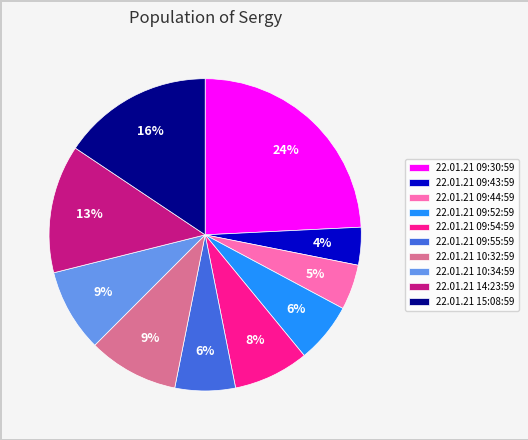

To the nearest percent, what percentage of the pie is 22.01.21 09:30:59?

24%